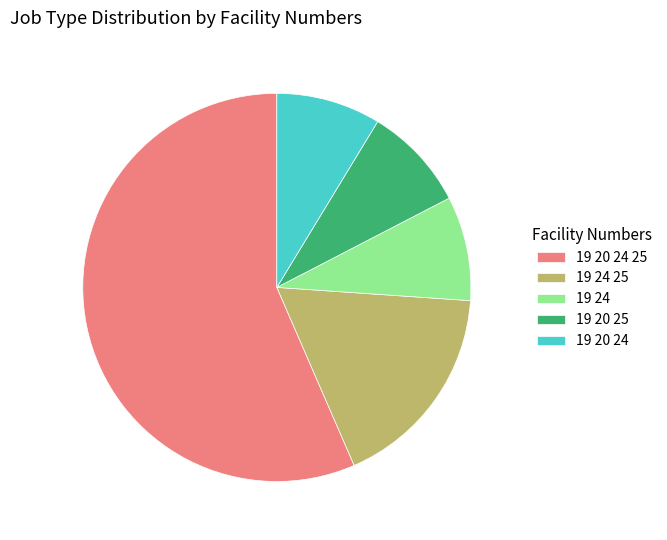

Is it true that 19 20 24 is 9% of the pie?

True